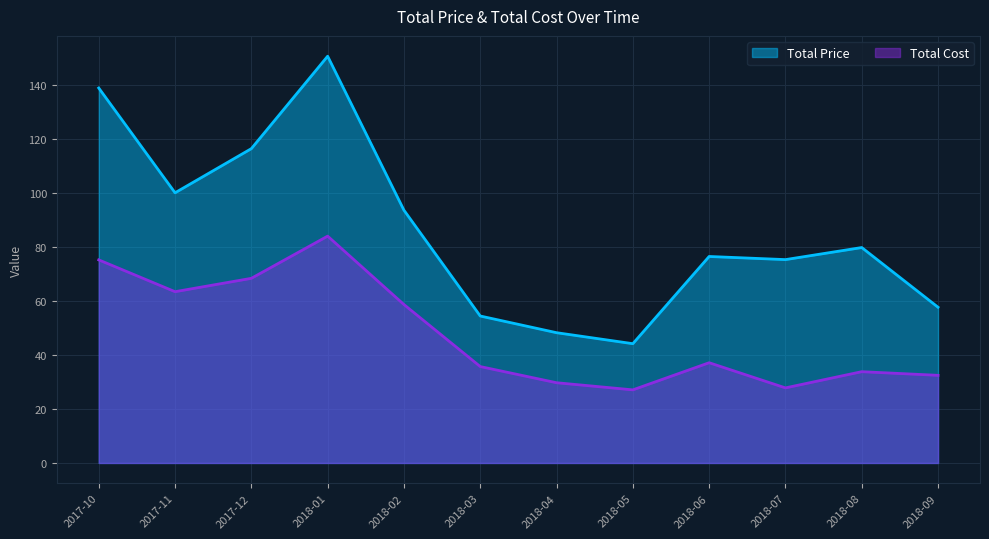

Which series has the largest range (max minus min)?

Total Price